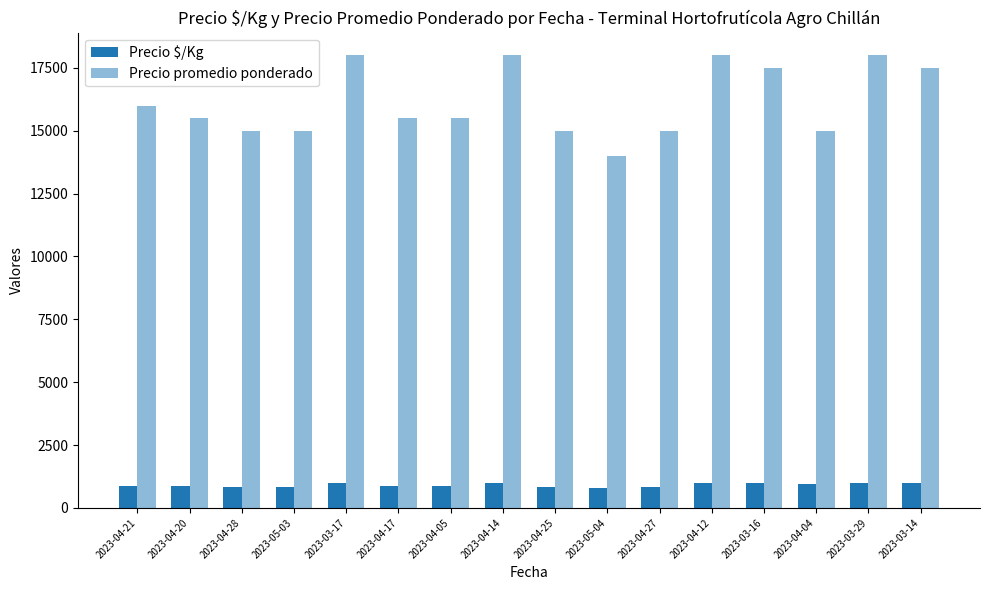

Which series has the largest total across all categories?

Precio promedio ponderado